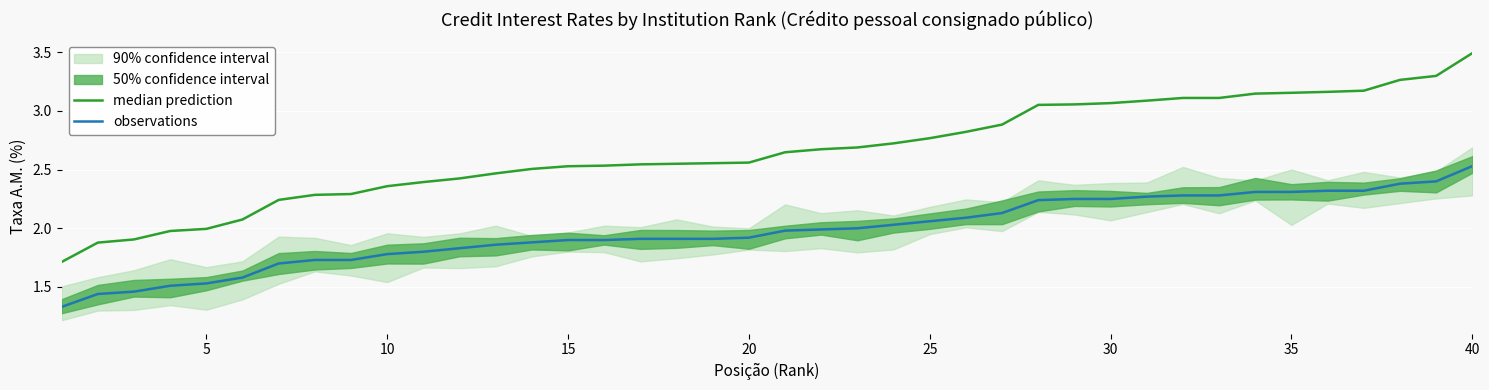

True or false: median prediction and observations cross at least once.

False